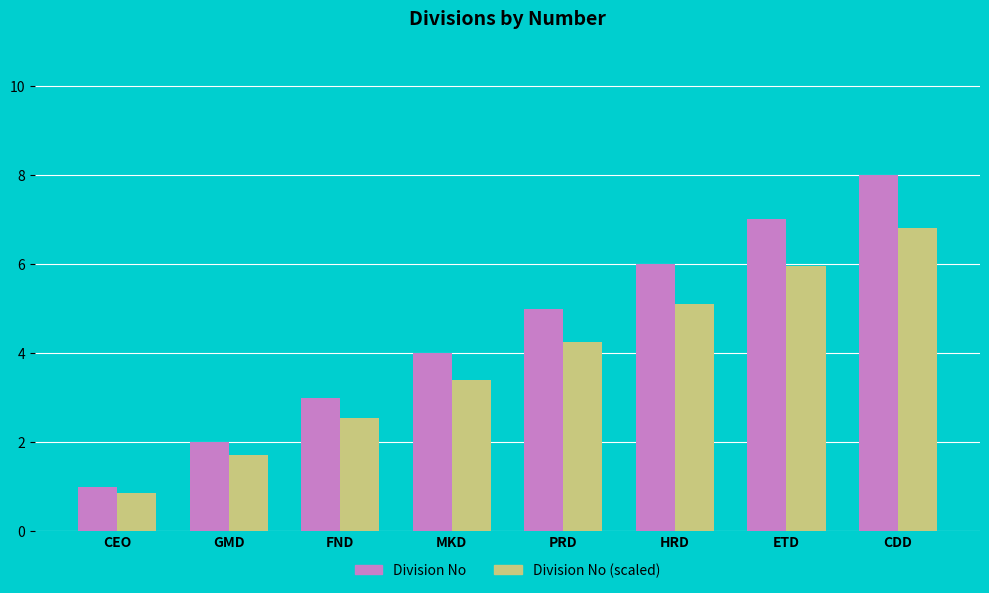

What is the highest value of the Division No series?

8.0